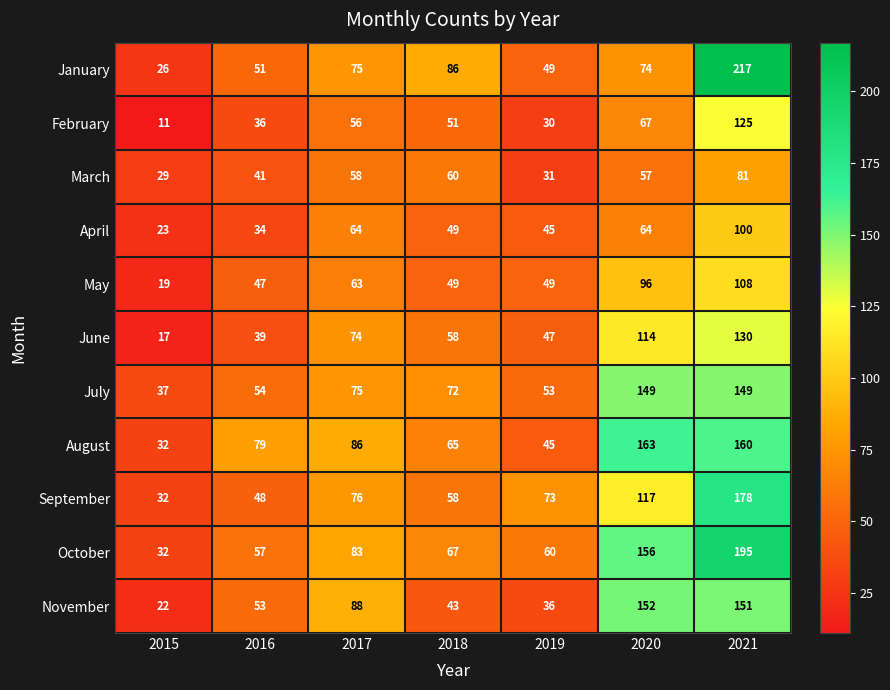

What value does the May series have at 2017, to the nearest 10?

60